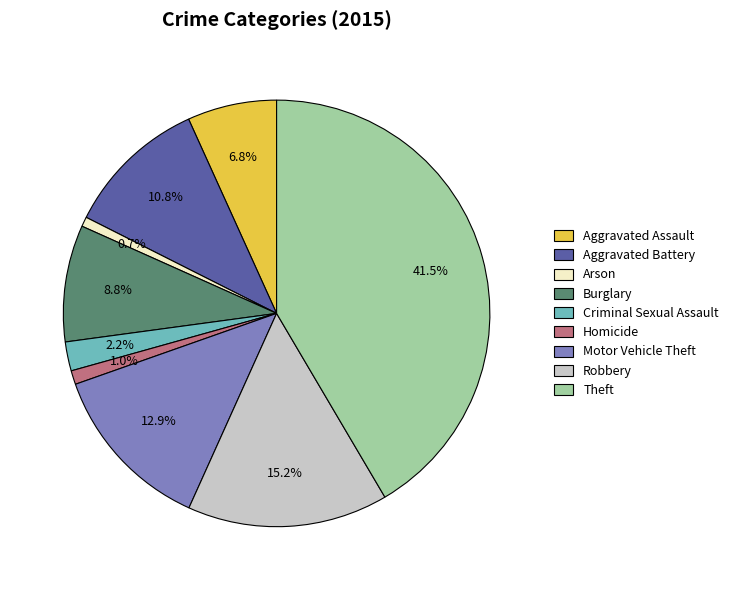

To the nearest percent, what is the combined percentage of Robbery and Theft?

57%